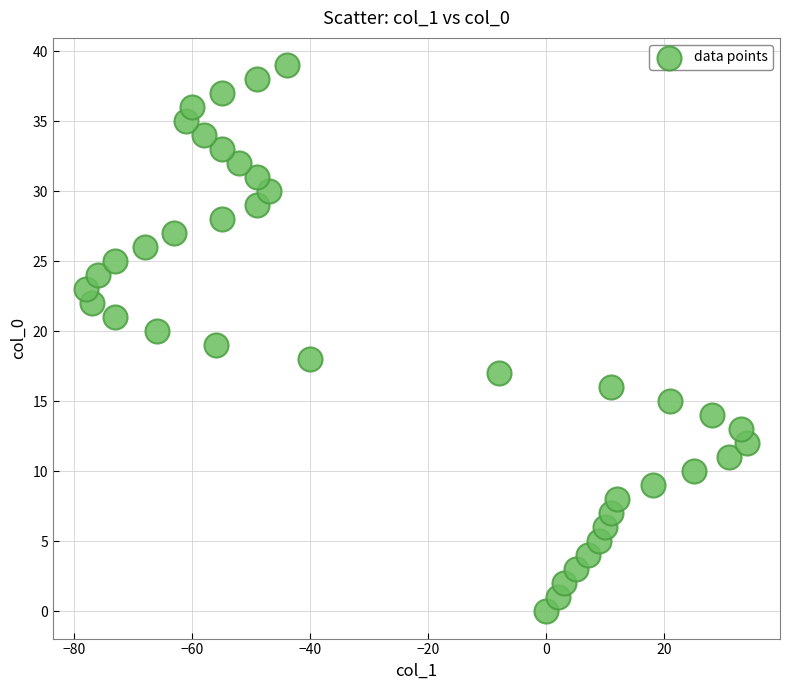

What is the range of X values (max minus min)?

112